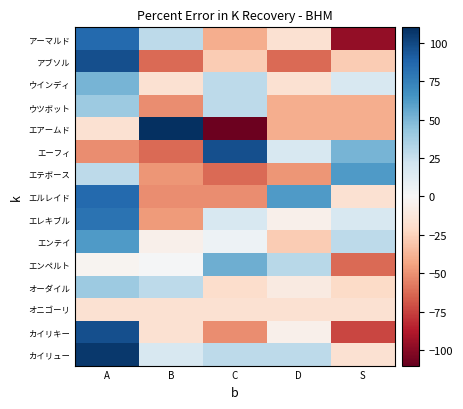

Reading left to right, what are all the values shown in this chart?

アーマルド: A=85.5	B=28.6	C=-39.6	D=-16.9	S=-96.5
アブソル: A=96.9	B=-62.4	C=-28.3	D=-62.4	S=-28.3
ウインディ: A=51.4	B=-16.9	C=28.6	D=-16.9	S=17.2
ウツボット: A=40.0	B=-51.0	C=28.6	D=-39.6	S=-39.6
エアームド: A=-16.9	B=119.6	C=-107.9	D=-39.6	S=-39.6
エーフィ: A=-51.0	B=-62.4	C=96.9	D=17.2	S=51.4
エテボース: A=28.6	B=-48.7	C=-62.4	D=-48.7	S=62.7
エルレイド: A=85.5	B=-51.0	C=-51.0	D=62.7	S=-16.9
エレキブル: A=80.9	B=-46.5	C=17.2	D=-5.5	S=17.2
エンテイ: A=62.7	B=-5.5	C=5.9	D=-28.3	S=28.6
エンペルト: A=-3.2	B=1.3	C=53.6	D=30.9	S=-62.4
オーダイル: A=40.0	B=28.6	C=-19.2	D=-10.1	S=-21.4
オニゴーリ: A=-16.9	B=-16.9	C=-16.9	D=-16.9	S=-16.9
カイリキー: A=96.9	B=-16.9	C=-51.0	D=-5.5	S=-73.8
カイリュー: A=106.0	B=17.2	C=28.6	D=28.6	S=-16.9